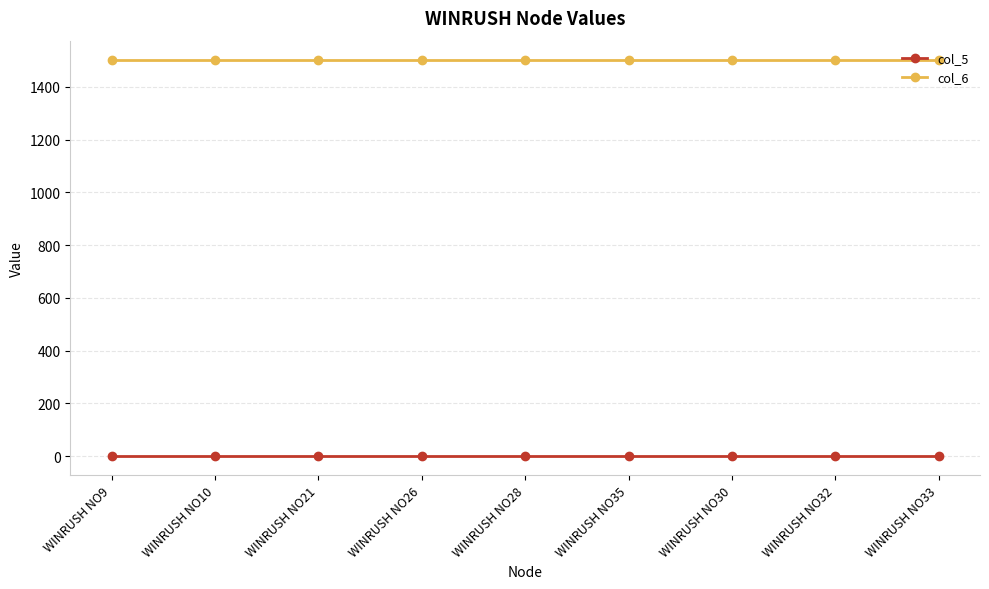

Reading right to left, list all the values displayed in this chart.

col_5: WINRUSH NO33=2	WINRUSH NO32=2	WINRUSH NO30=2	WINRUSH NO35=2	WINRUSH NO28=2	WINRUSH NO26=2	WINRUSH NO21=2	WINRUSH NO10=2	WINRUSH NO9=2
col_6: WINRUSH NO33=1500	WINRUSH NO32=1500	WINRUSH NO30=1500	WINRUSH NO35=1500	WINRUSH NO28=1500	WINRUSH NO26=1500	WINRUSH NO21=1500	WINRUSH NO10=1500	WINRUSH NO9=1500